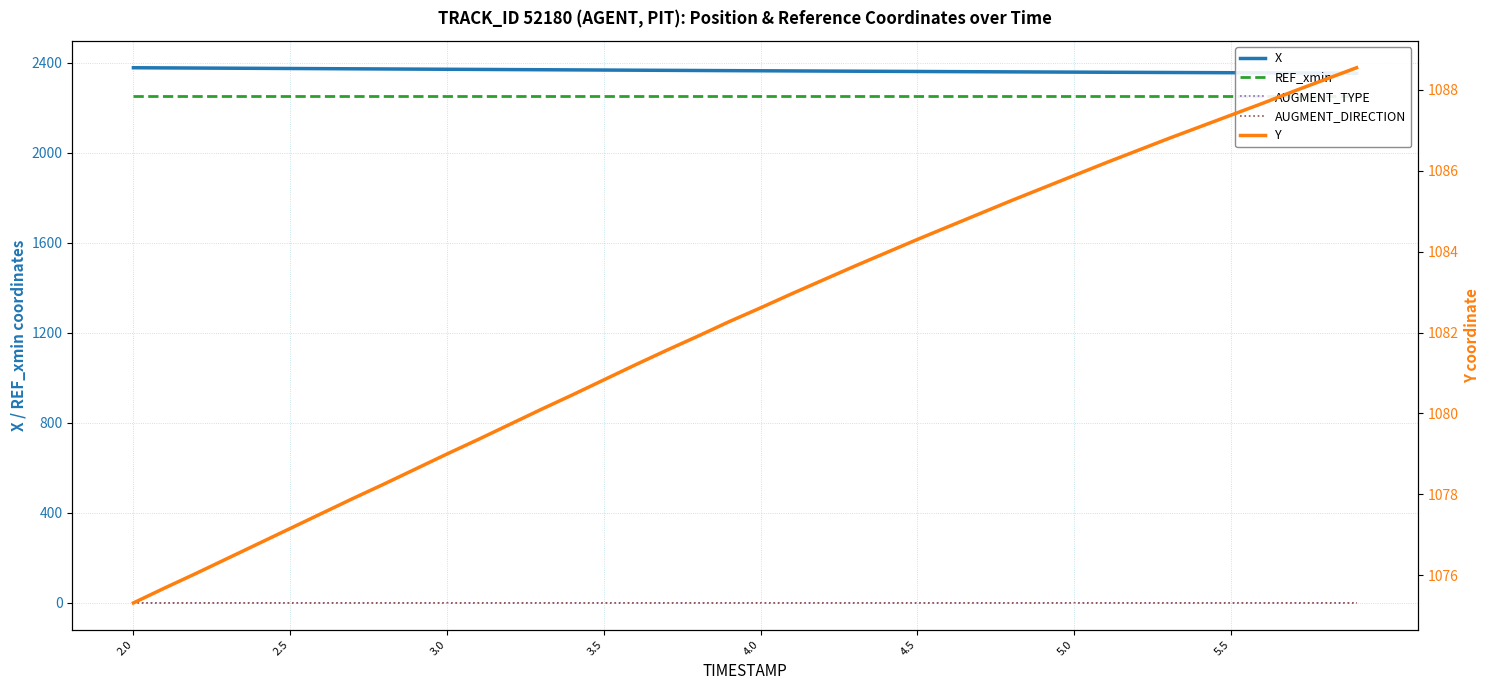

What is the sum of all REF_xmin values?

90127.6